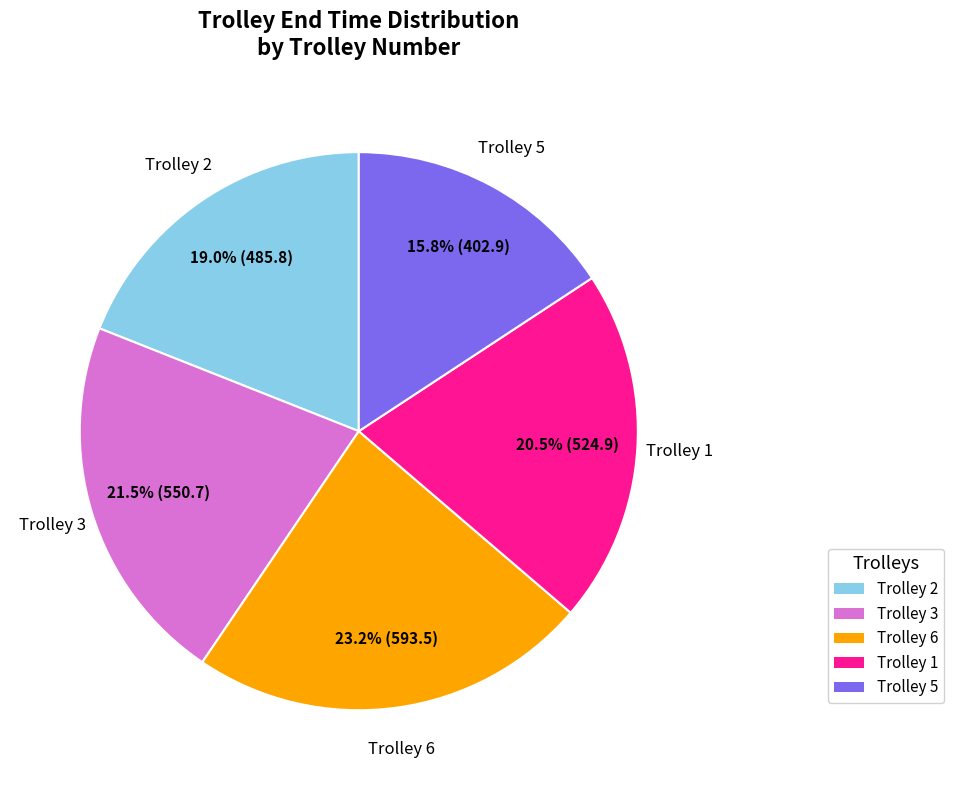

Is the sum of Trolley 2 and Trolley 1 greater than half?

No